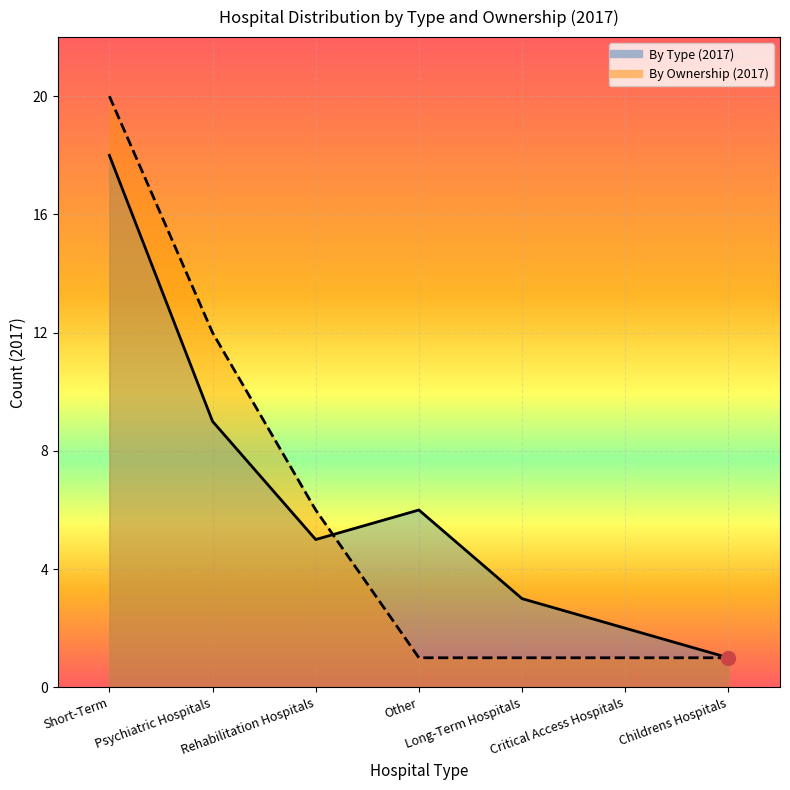

Between Short-Term and Other, which series saw the biggest shift?

own2017_line